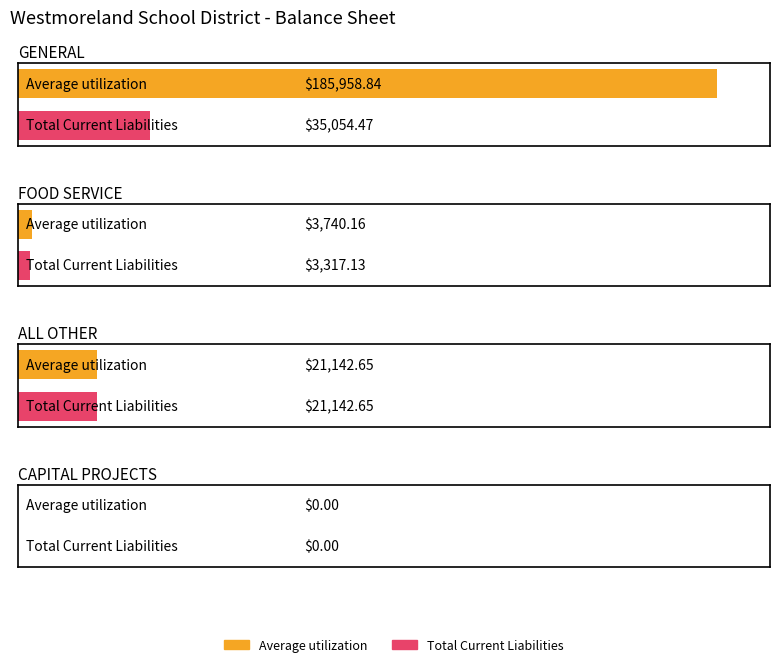

Rank the series by their maximum value, from highest to lowest.

Average utilization, Total Current Liabilities